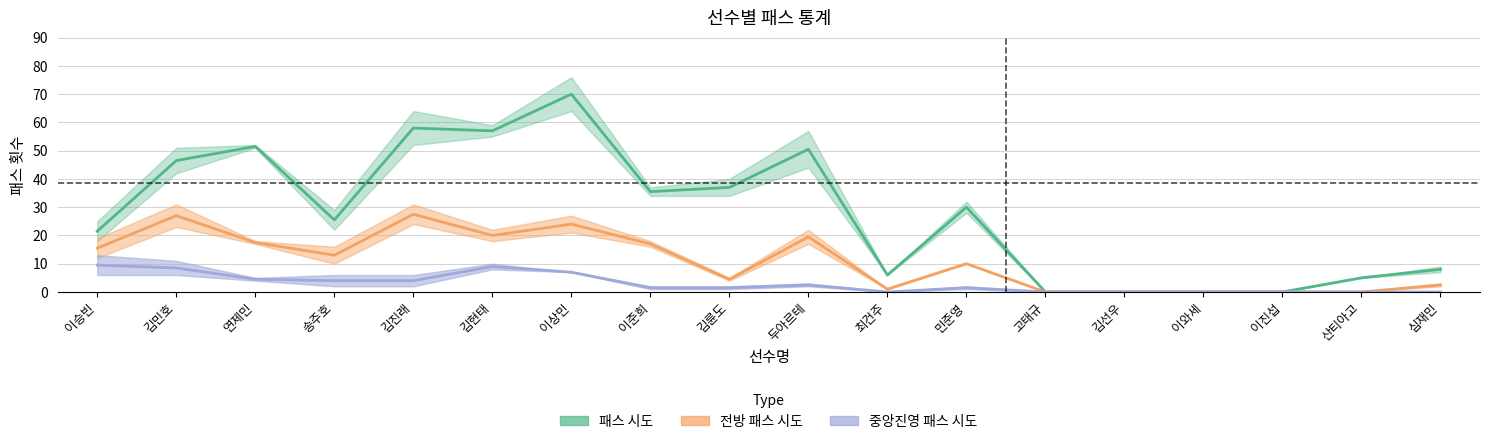

In 전방 패스 시도, how many points are lower than both neighbors (excluding endpoints)?

4